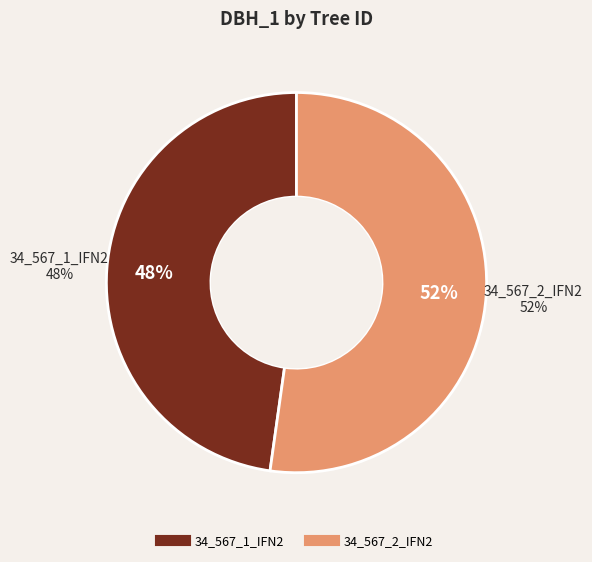

Is there any slice that represents more than half of the pie?

Yes